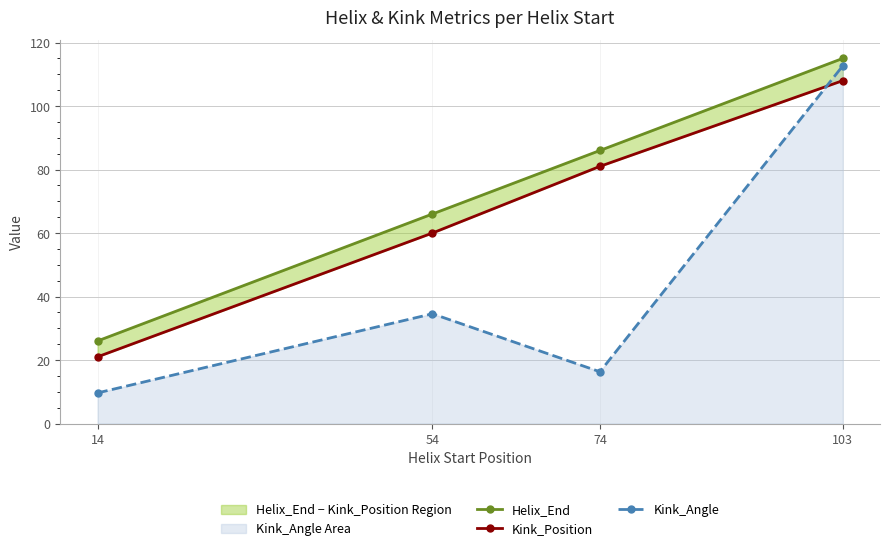

What is the approximate value of Kink_Angle at 103?

112.7